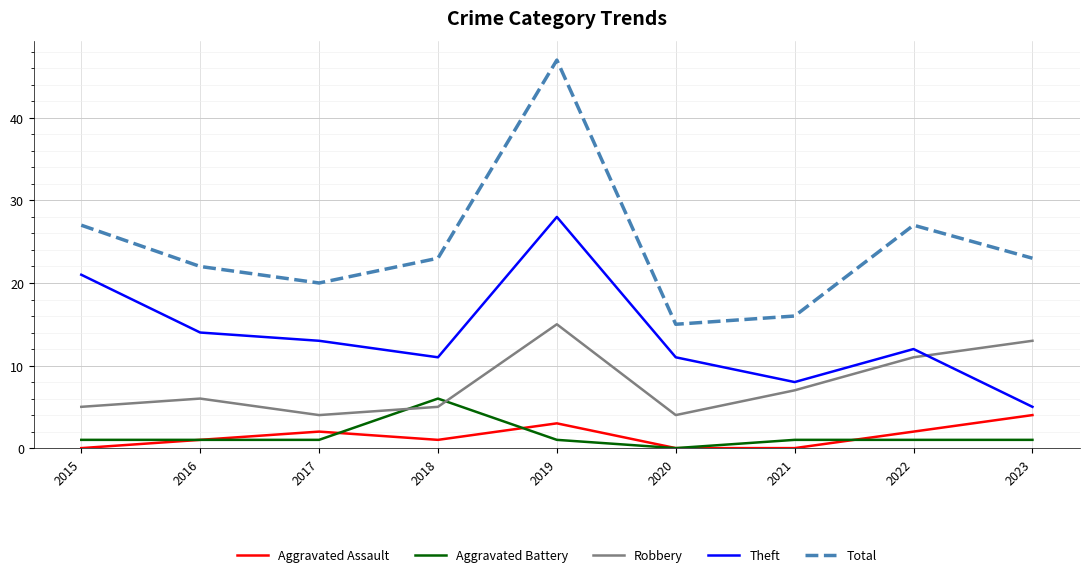

What is the average value of the Total series?

24